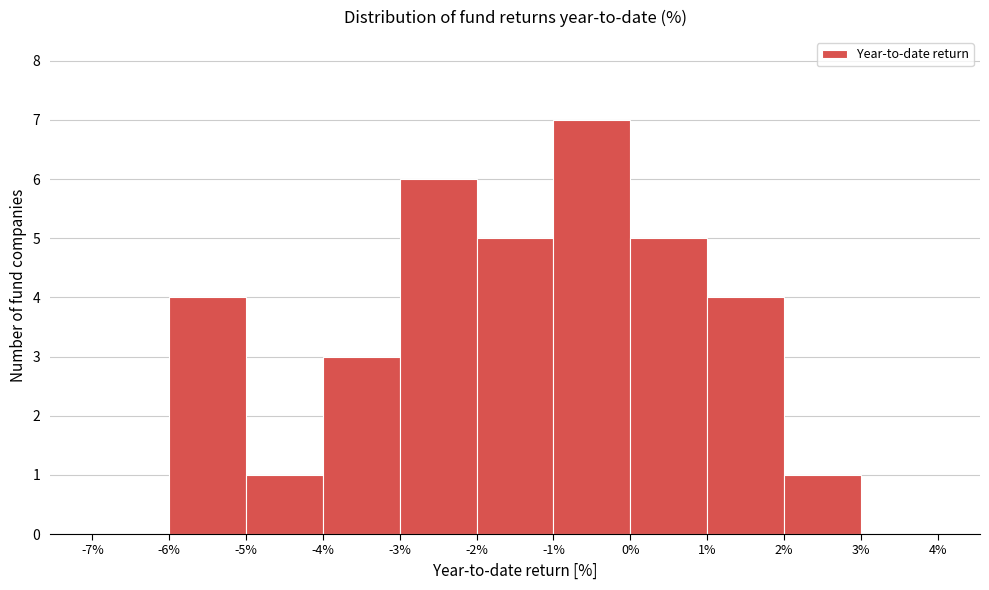

Which range on the x-axis has the tallest bar?

-1% to 0%